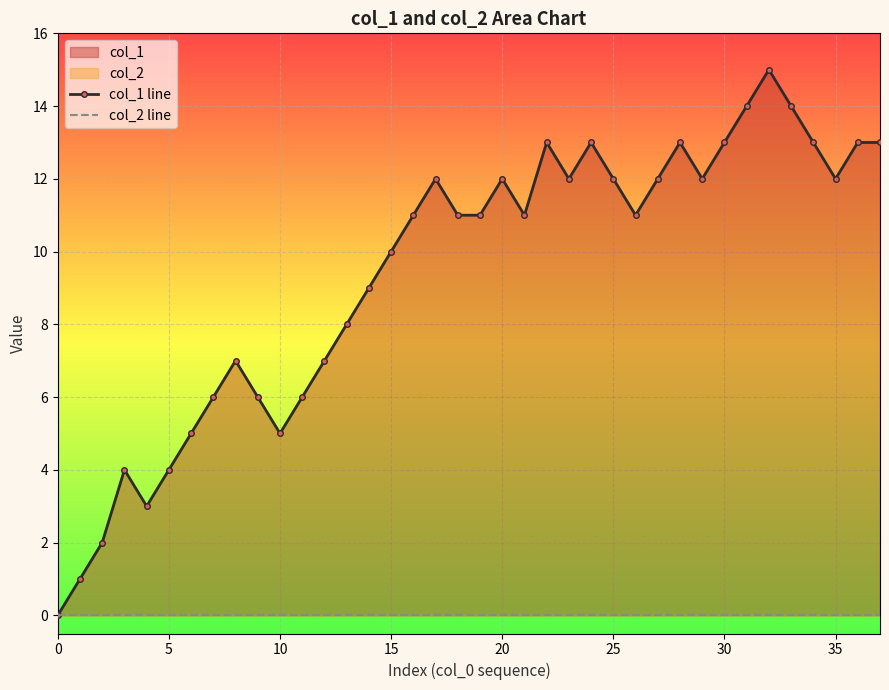

What is the sum of all col_1 line values?

356